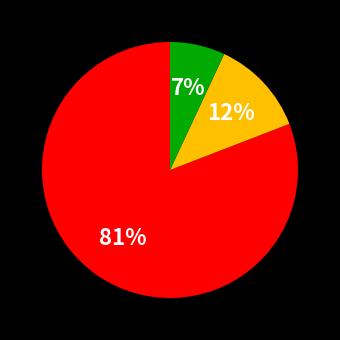

To the nearest percent, what is the average slice percentage?

33%